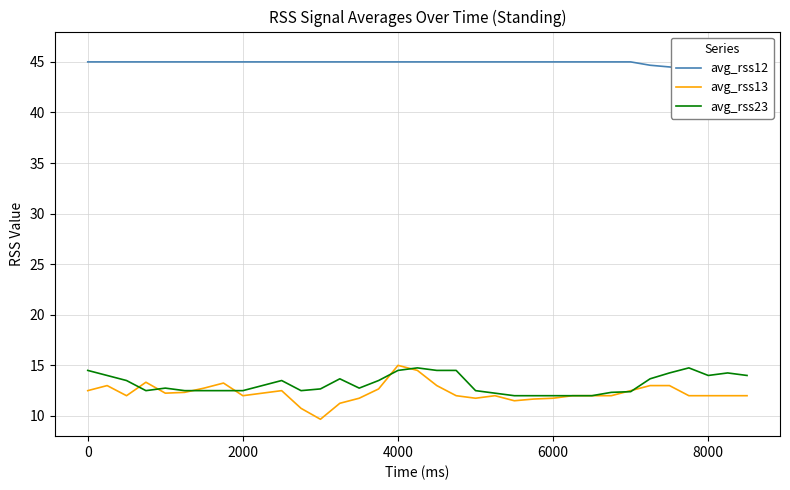

How many interior local valleys does the avg_rss12 series have?

1